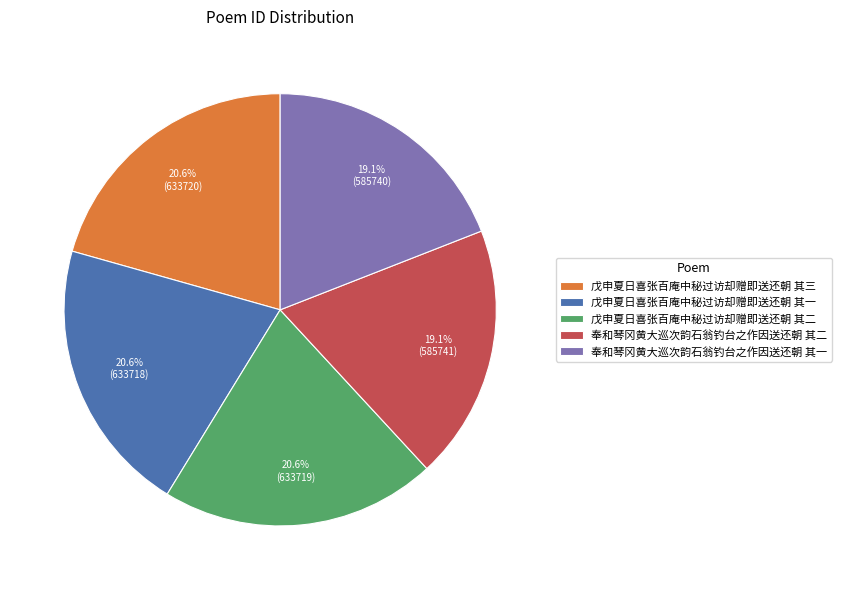

Combined, what portion of the pie is 戊申夏日喜张百庵中秘过访却赠即送还朝 其二 and 戊申夏日喜张百庵中秘过访却赠即送还朝 其三?

41.2%